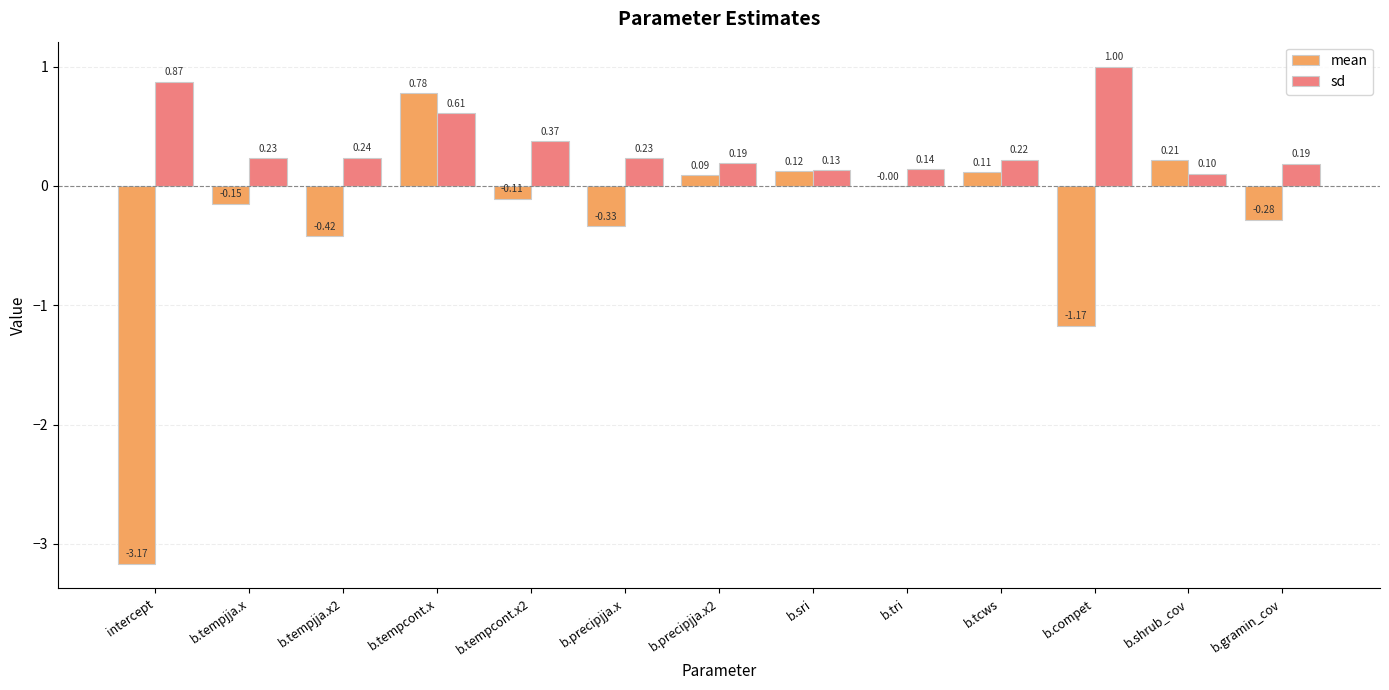

What is the sum of all sd values?

4.5